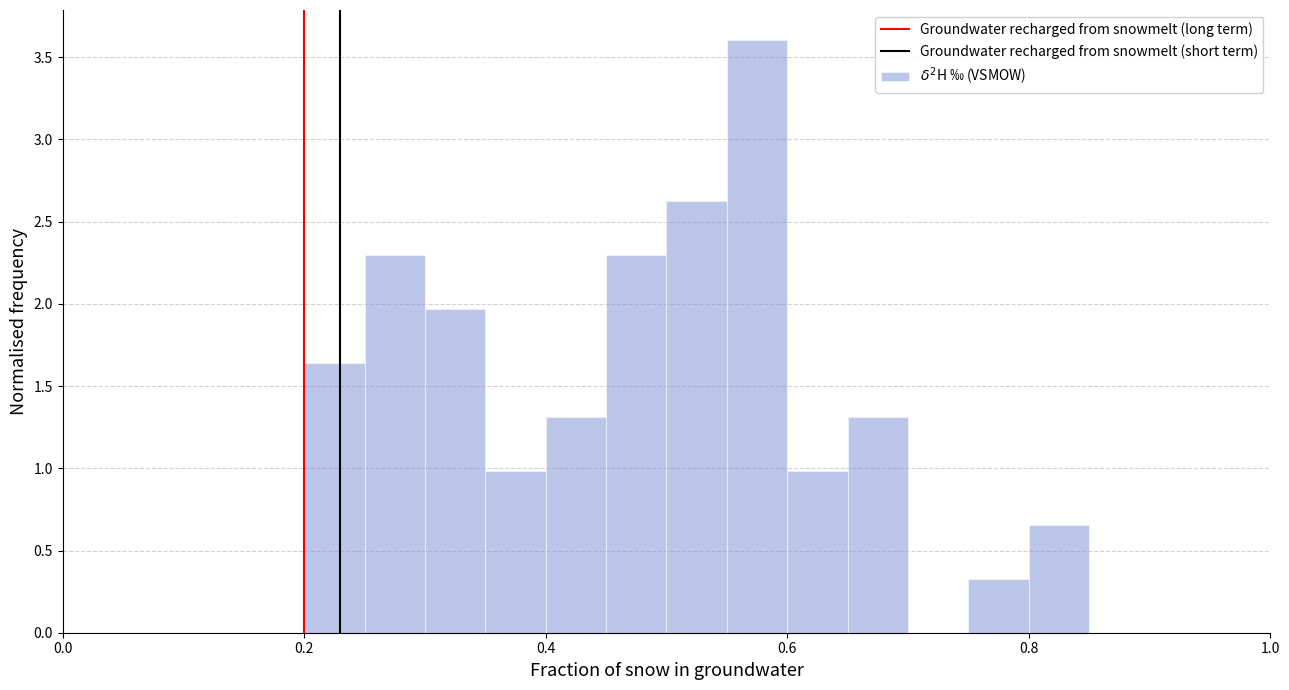

Around what value on the x-axis is the tallest bar? Give the approximate position of its centre, as read against the axis.

0.58